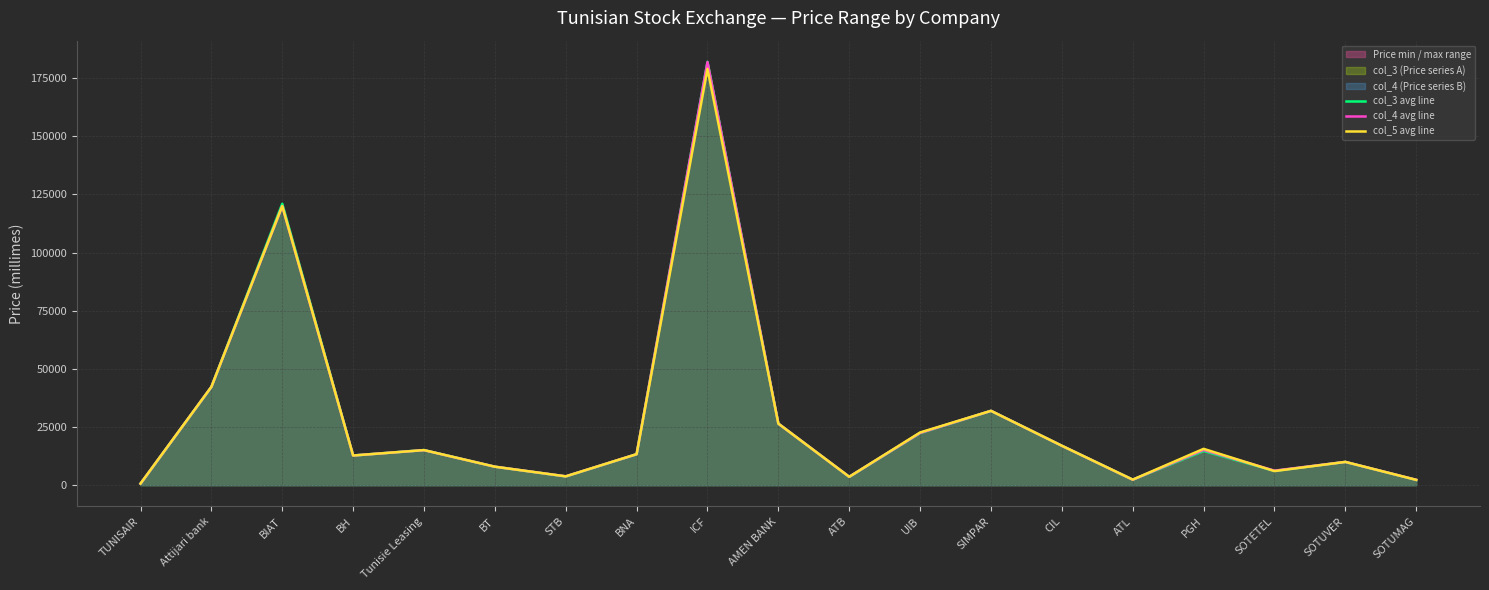

What is the smallest value displayed?

690